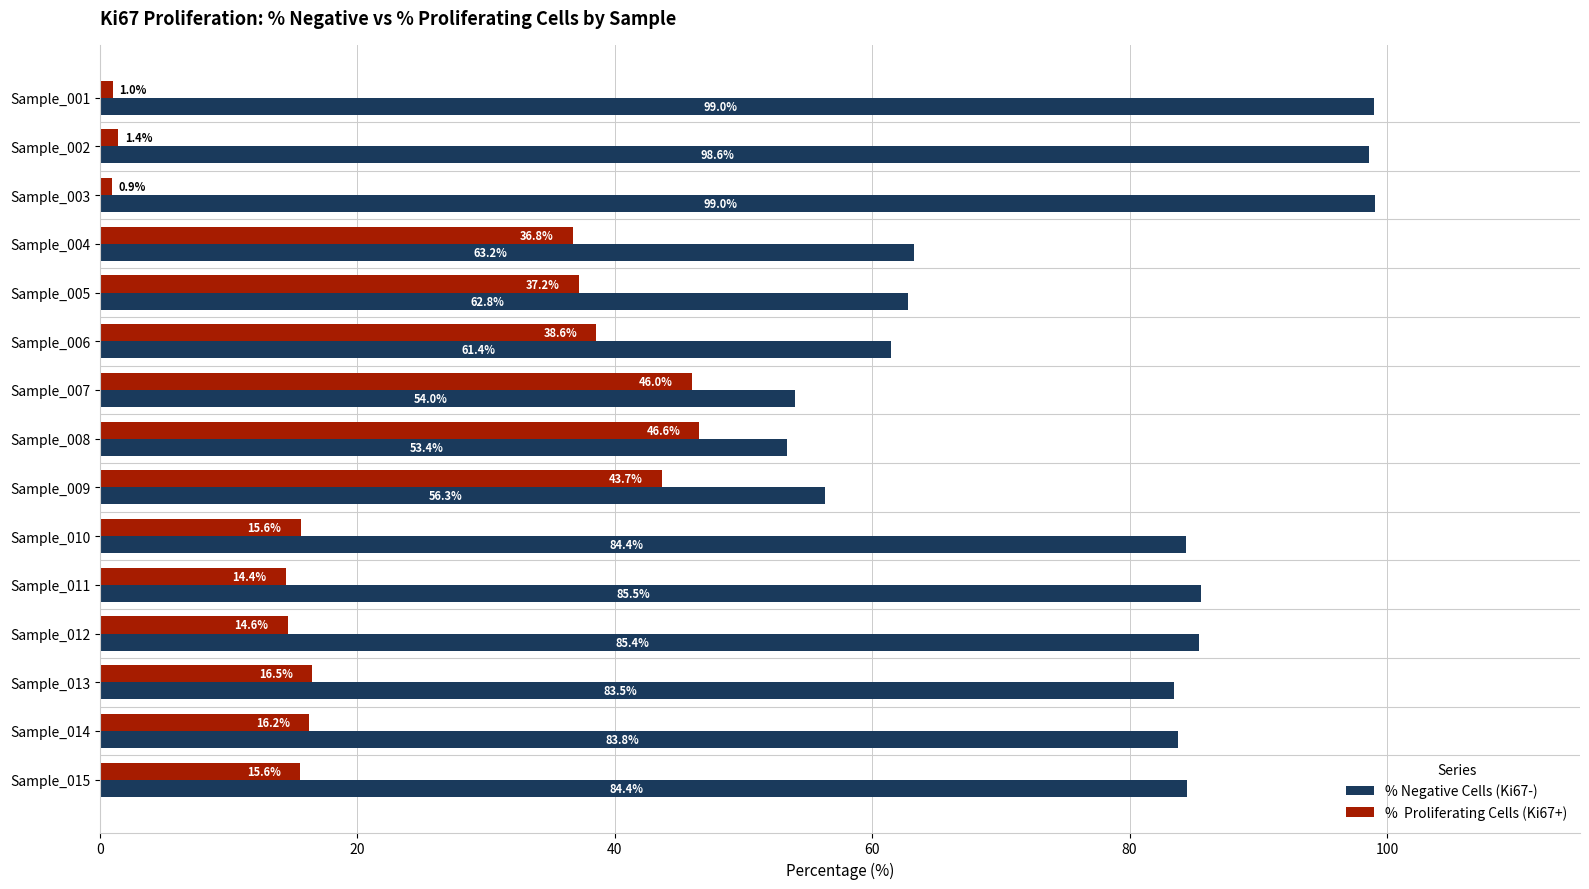

What is the difference between the highest and lowest values at Sample_011?

71.1